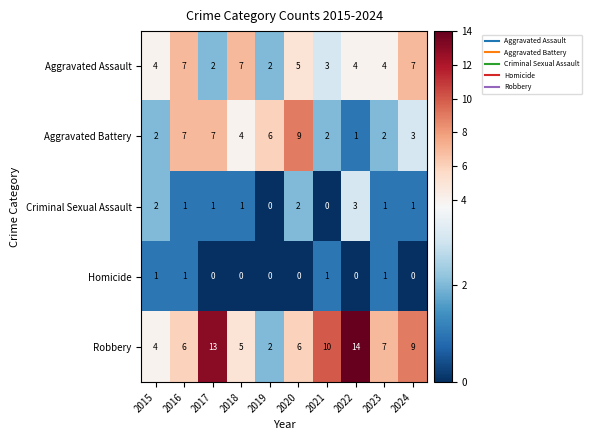

Which category has the highest value across all series?

2022